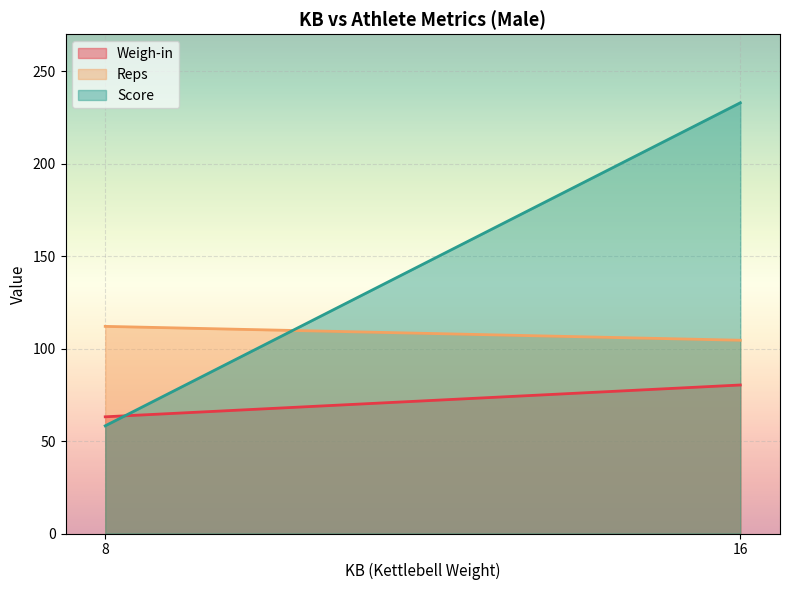

Read the Weigh-in value at 8.

63.1